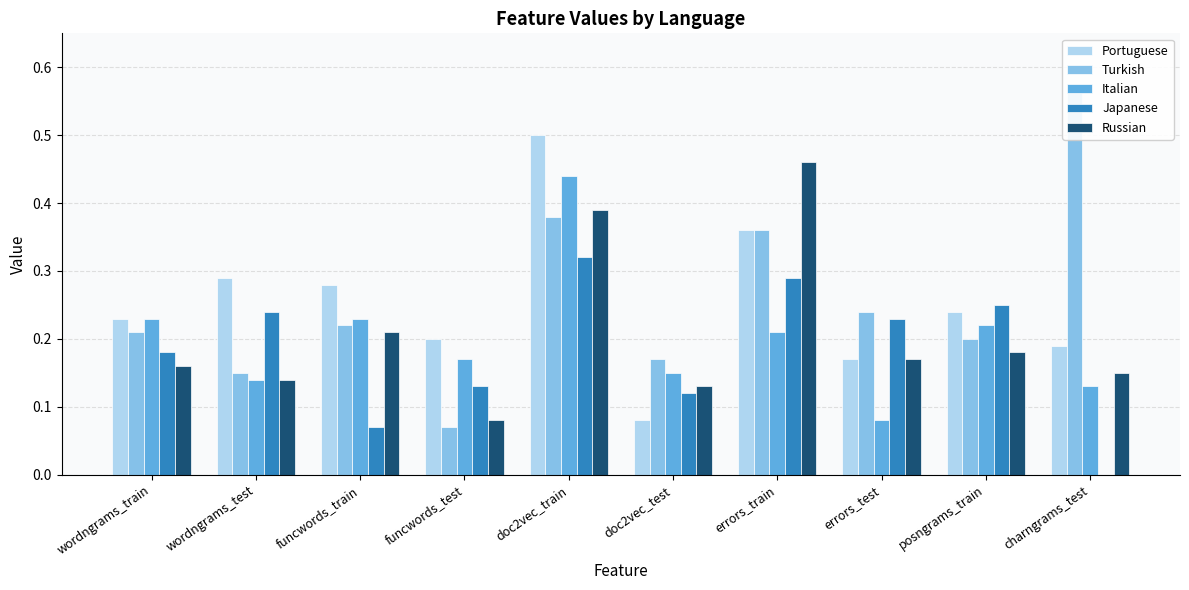

Which series has the largest total across all categories?

Turkish